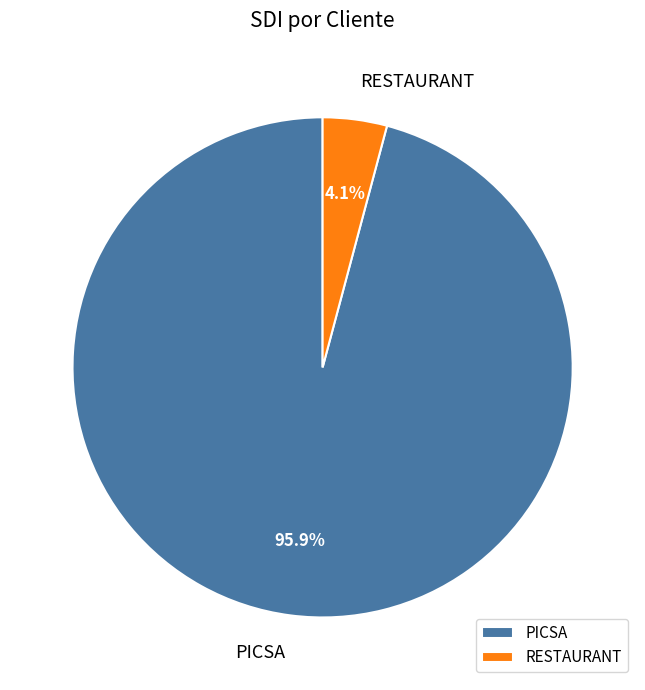

Combined, do RESTAURANT and PICSA account for over 50%?

Yes